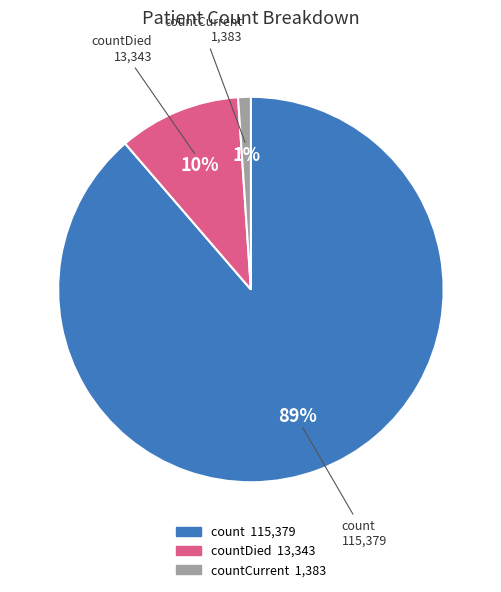

To the nearest percent, what is the average slice percentage?

33%